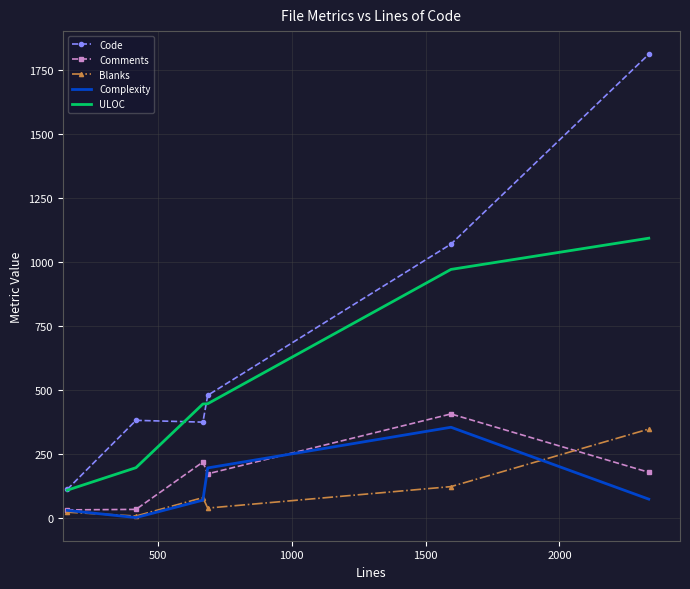

What is the highest value of the Comments series?

405